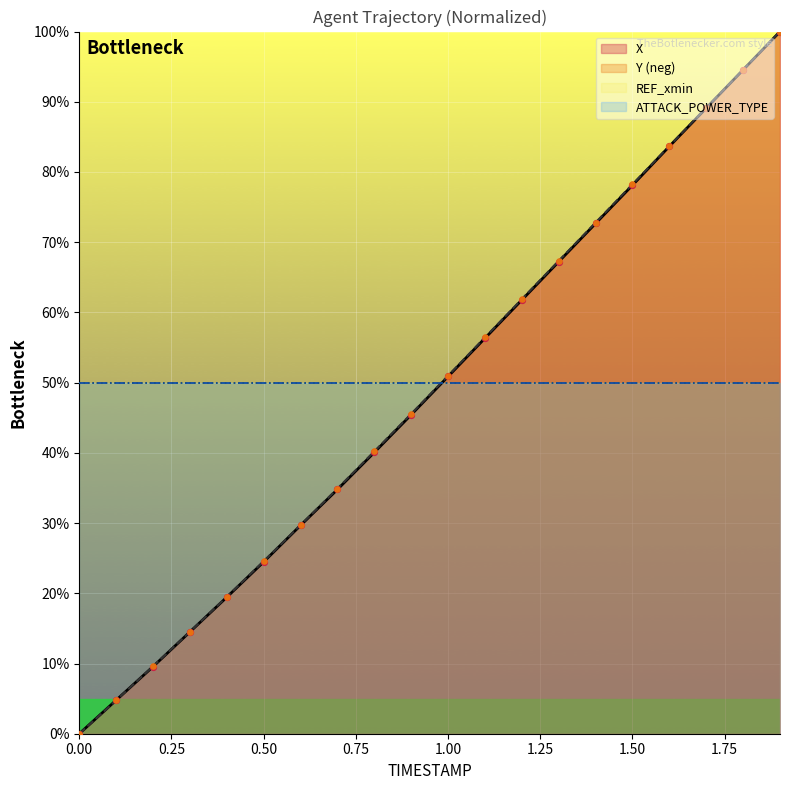

Which series contains the highest Y value?

X